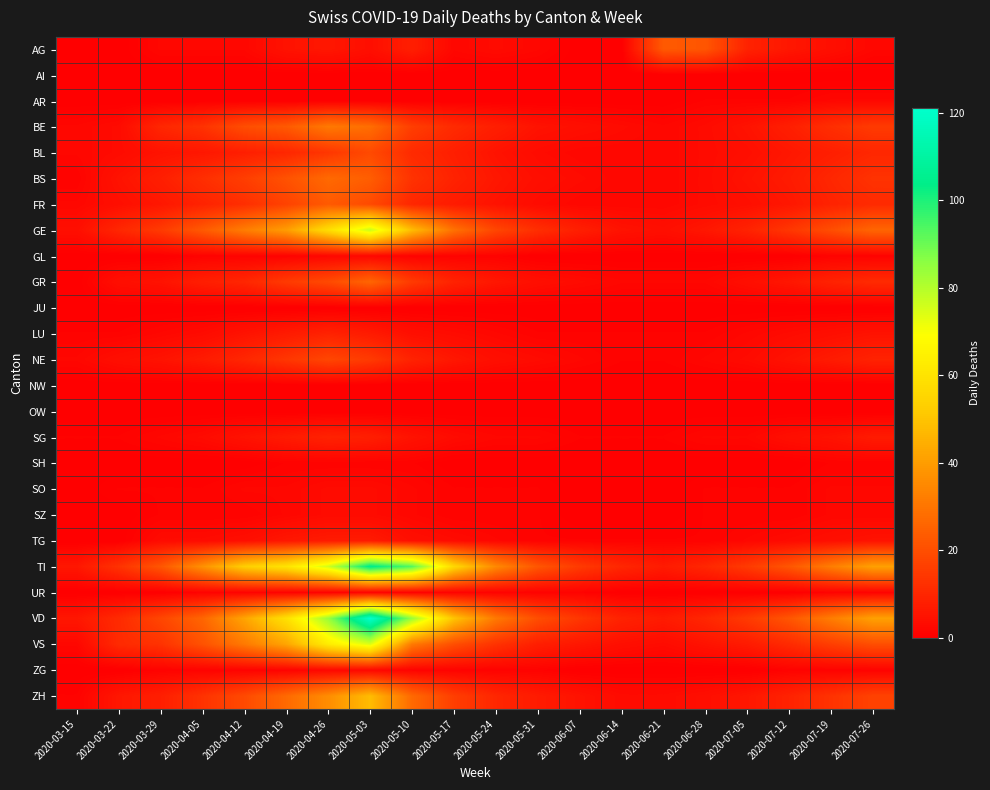

Which series has the largest range (max minus min)?

VD